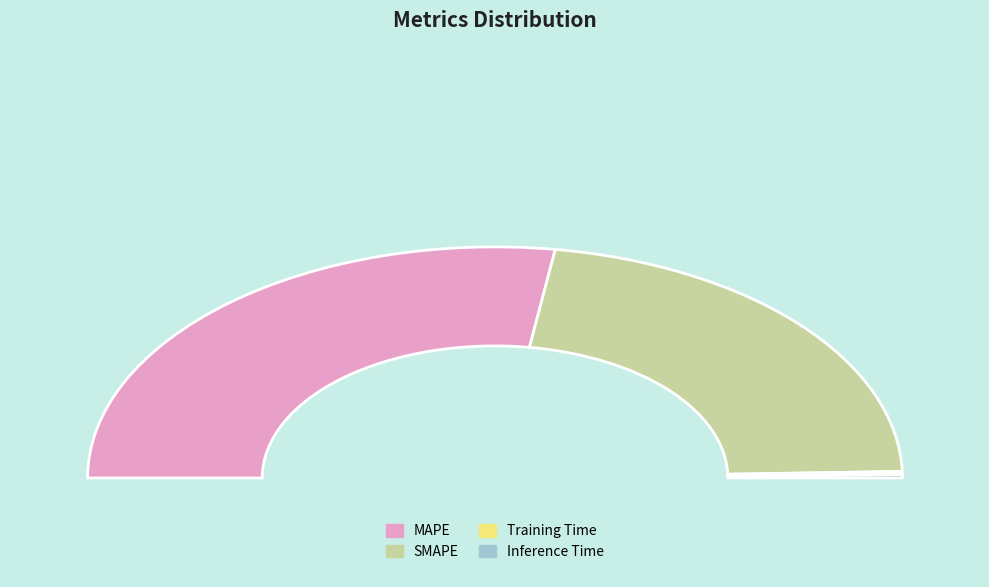

Between MAPE and SMAPE, which is larger?

MAPE